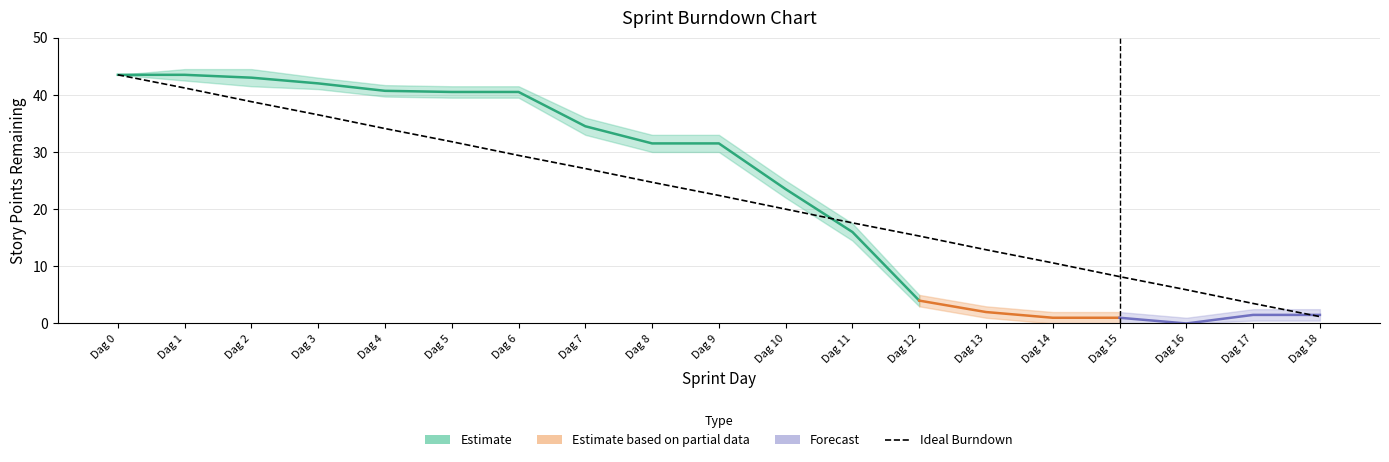

True or false: Estimate_mid and Estimate_lo cross at least once.

False